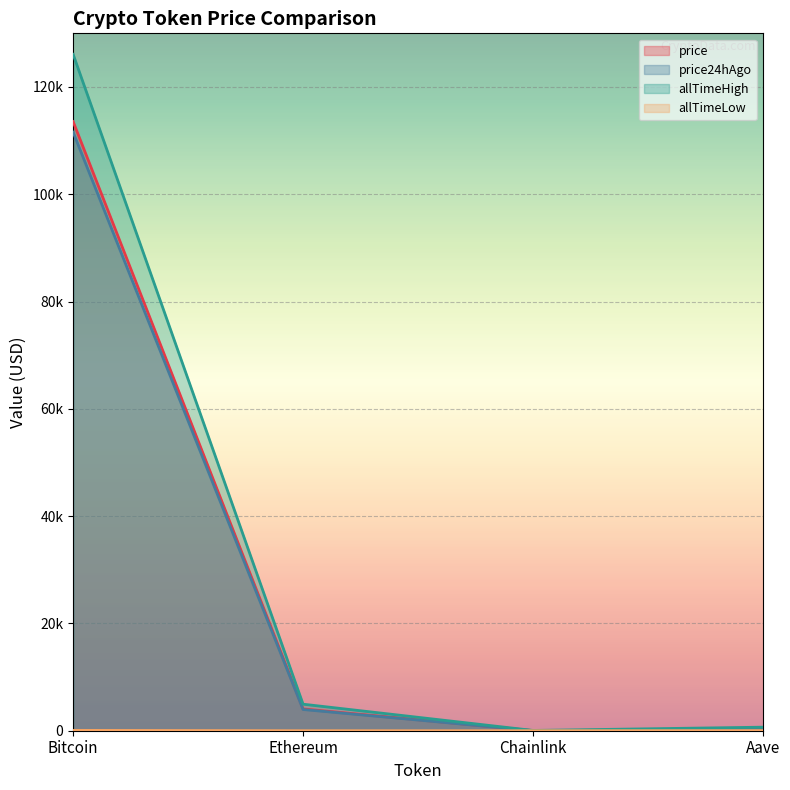

At which label is allTimeLow closest to 33?

Aave